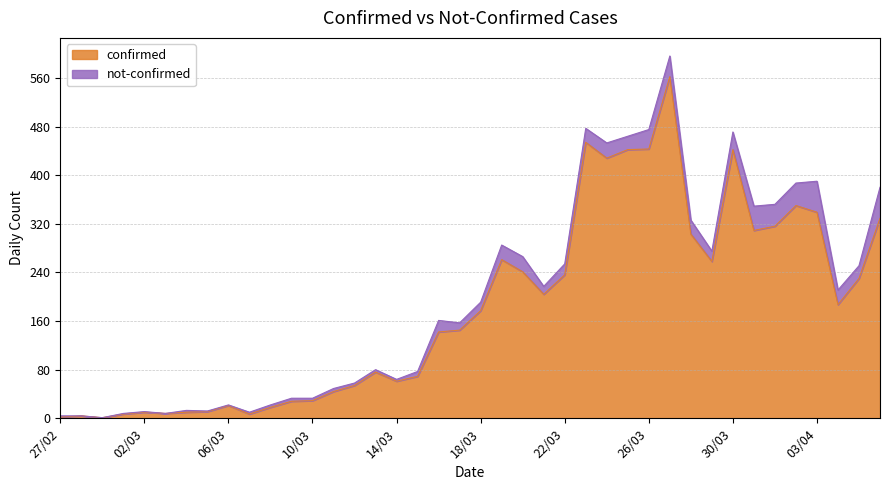

Does the chart have visible grid lines?

Yes